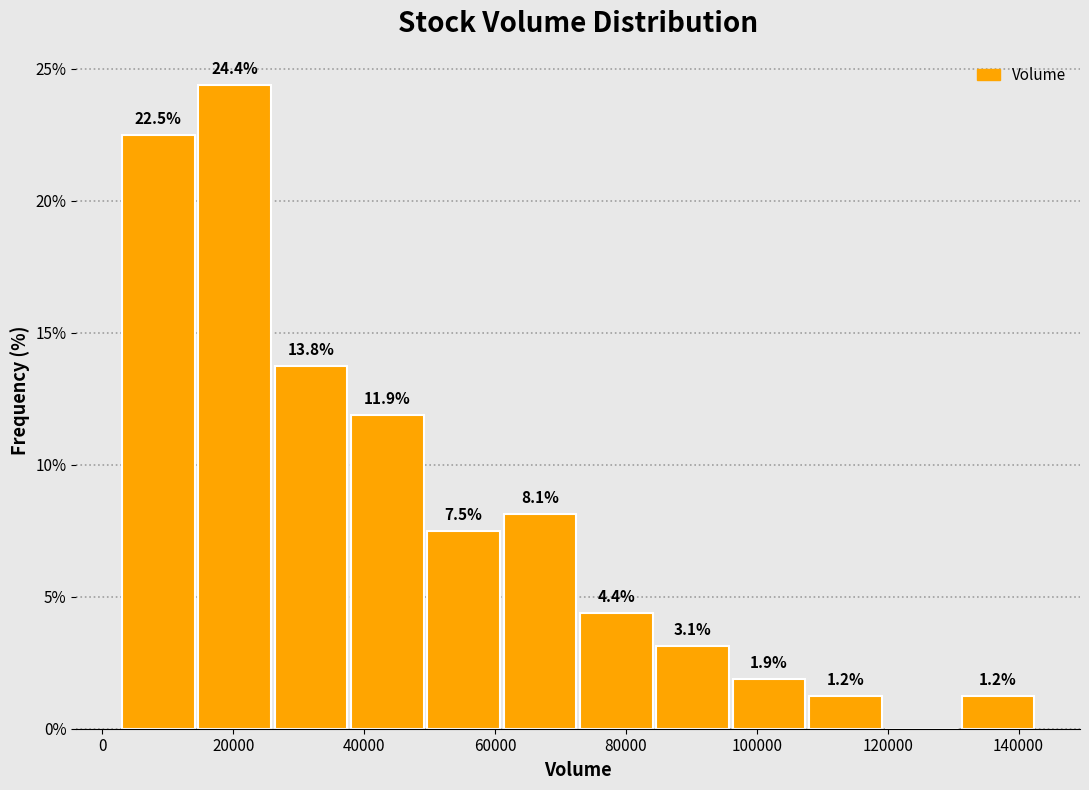

Which range on the x-axis has the tallest bar?

14000 to 26000